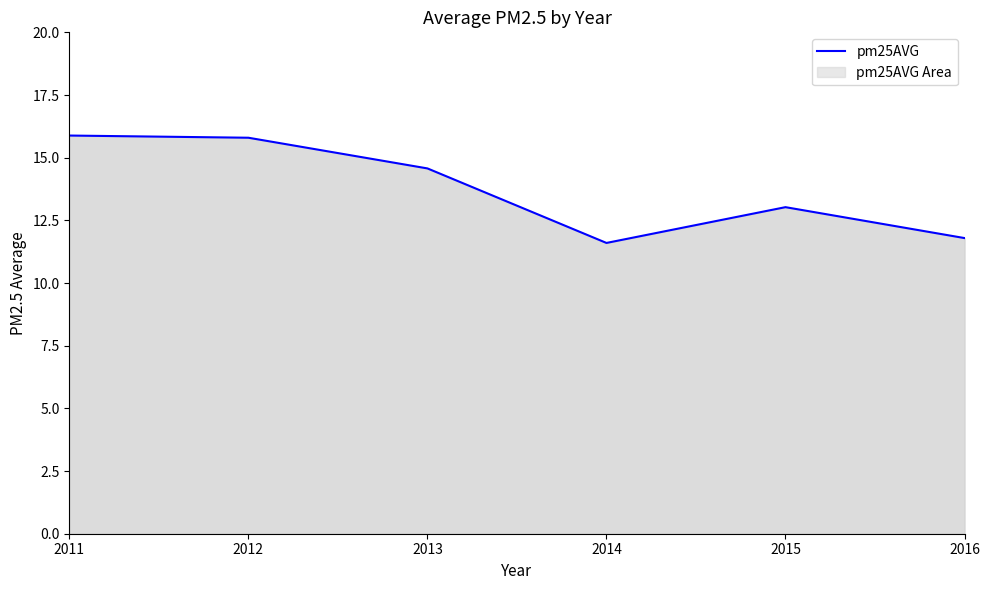

What is the difference between the second highest and second lowest values?

4.0